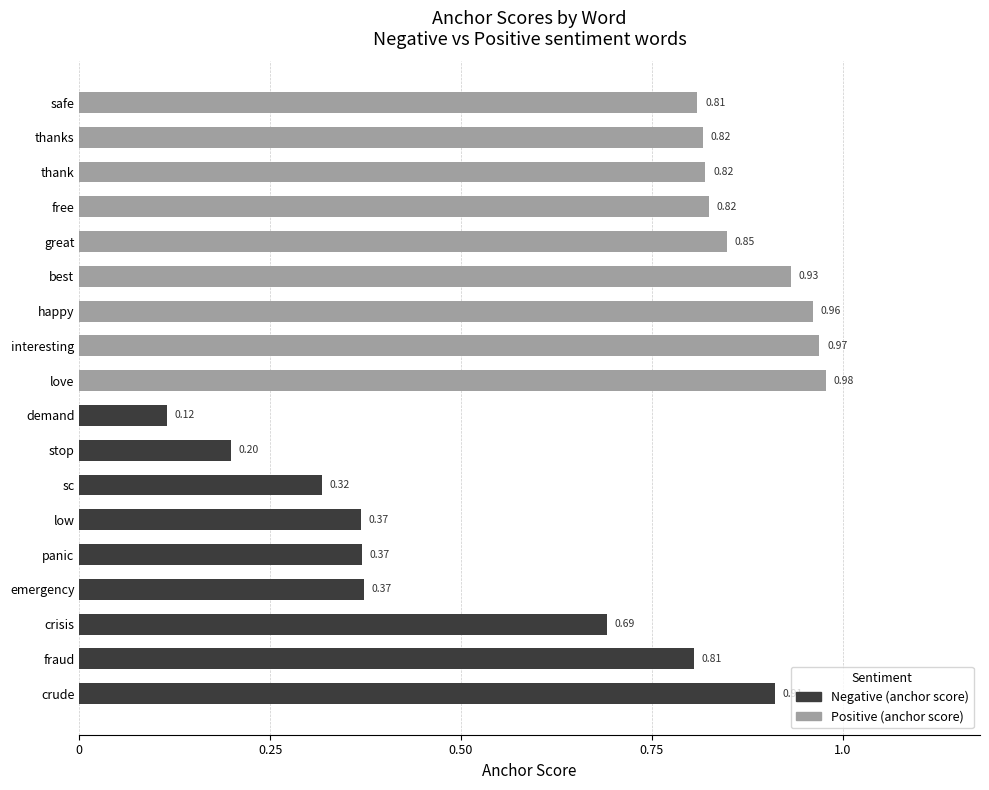

At which category does the chart reach its minimum across all series?

demand